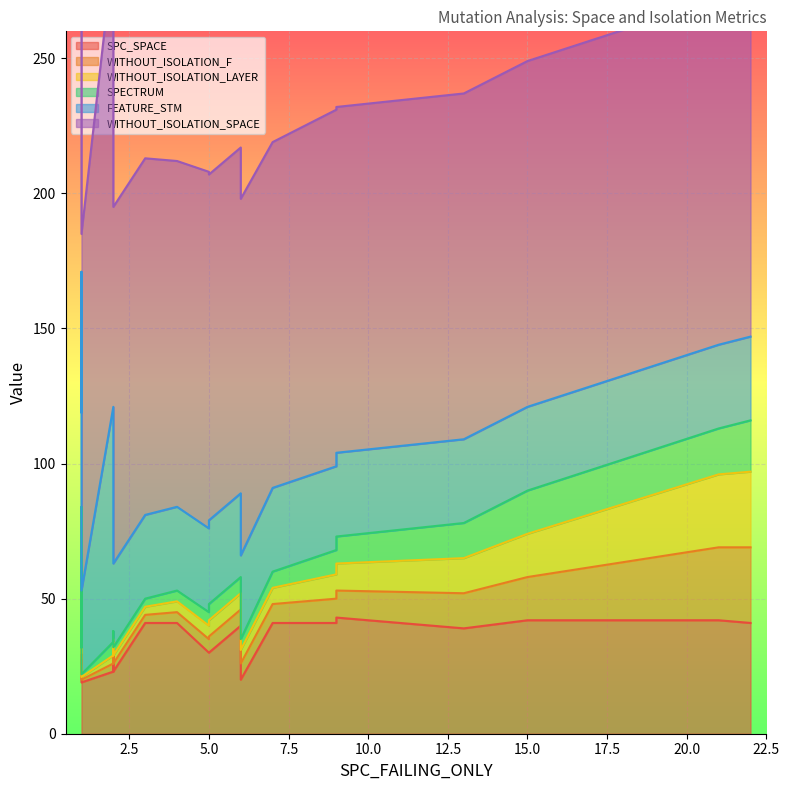

List the labels in order of WITHOUT_ISOLATION_LAYER value, smallest first.

1, 1, 2, 2, 2, 1, 3, 4, 5, 6, 7, 5, 6, 9, 9, 13, 13, 15, 21, 22